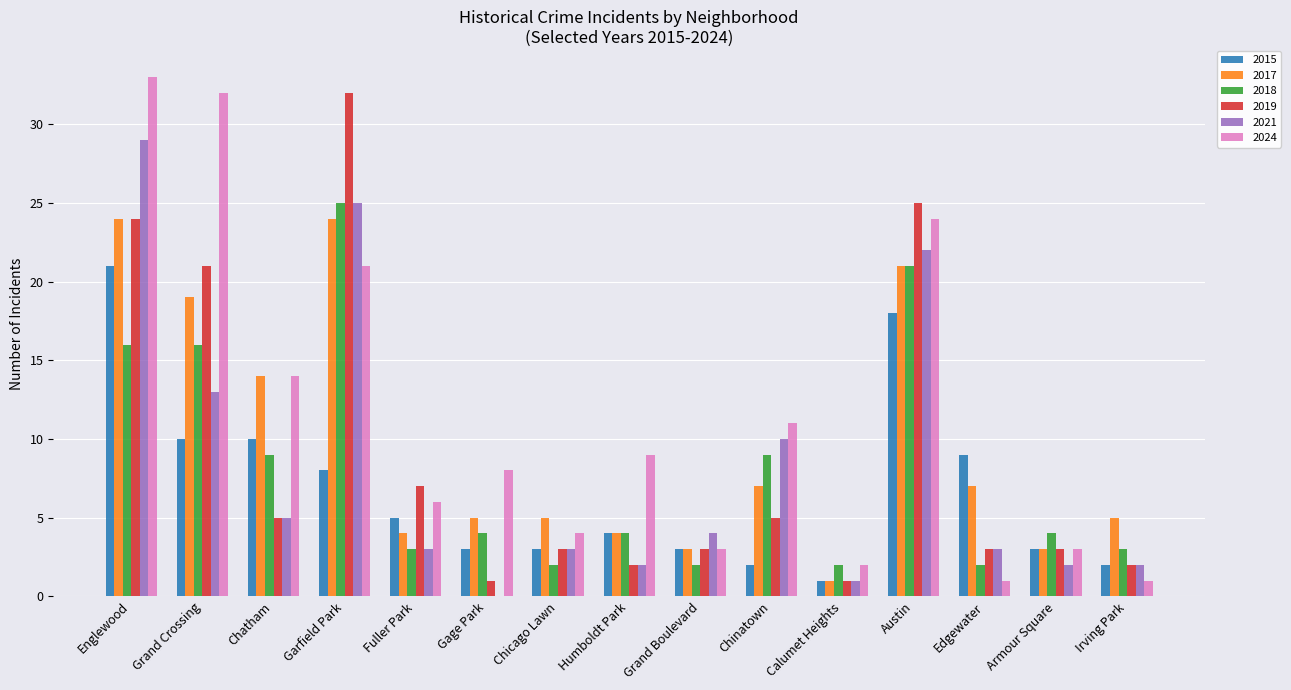

What is the greatest value displayed?

33